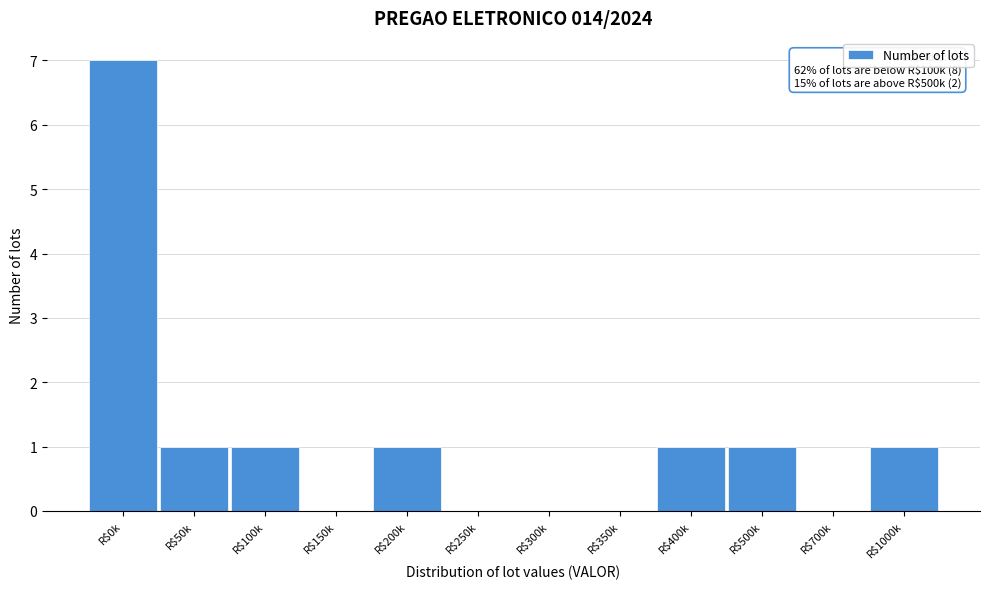

What is the sum of all values?

13